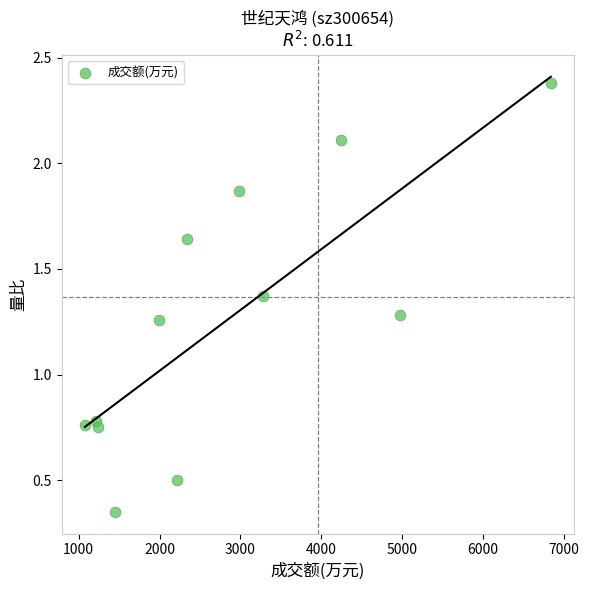

What is the range of Y values (max minus min)?

2.0